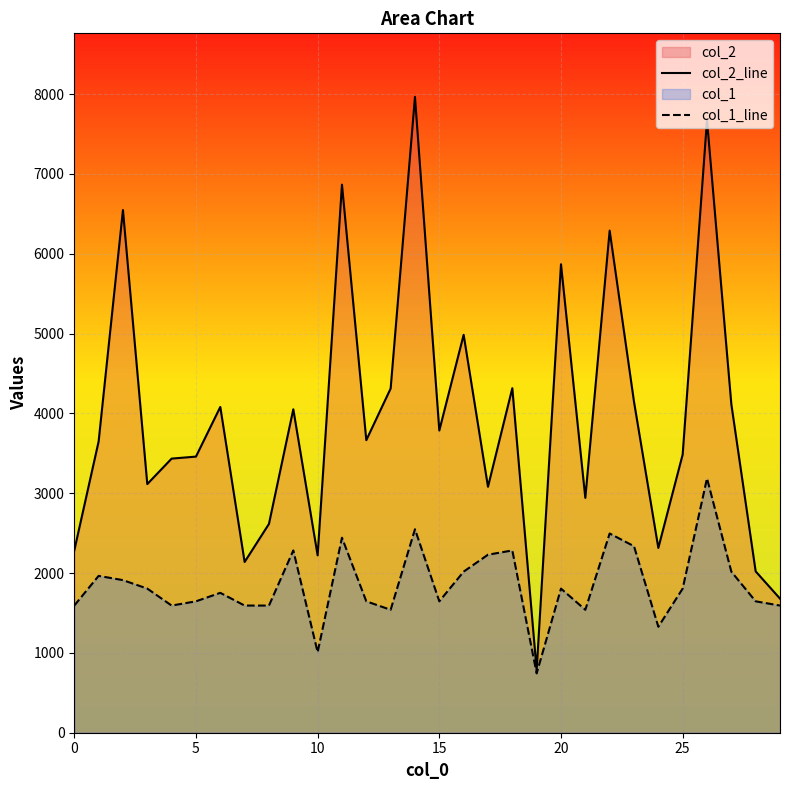

Where is col_2_line nearest to the value 4374?

18